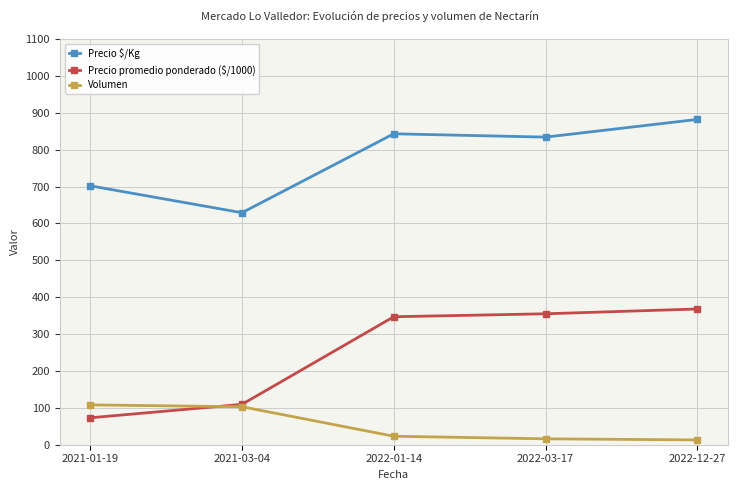

True or false: Volumen and Precio $/Kg cross at least once.

False